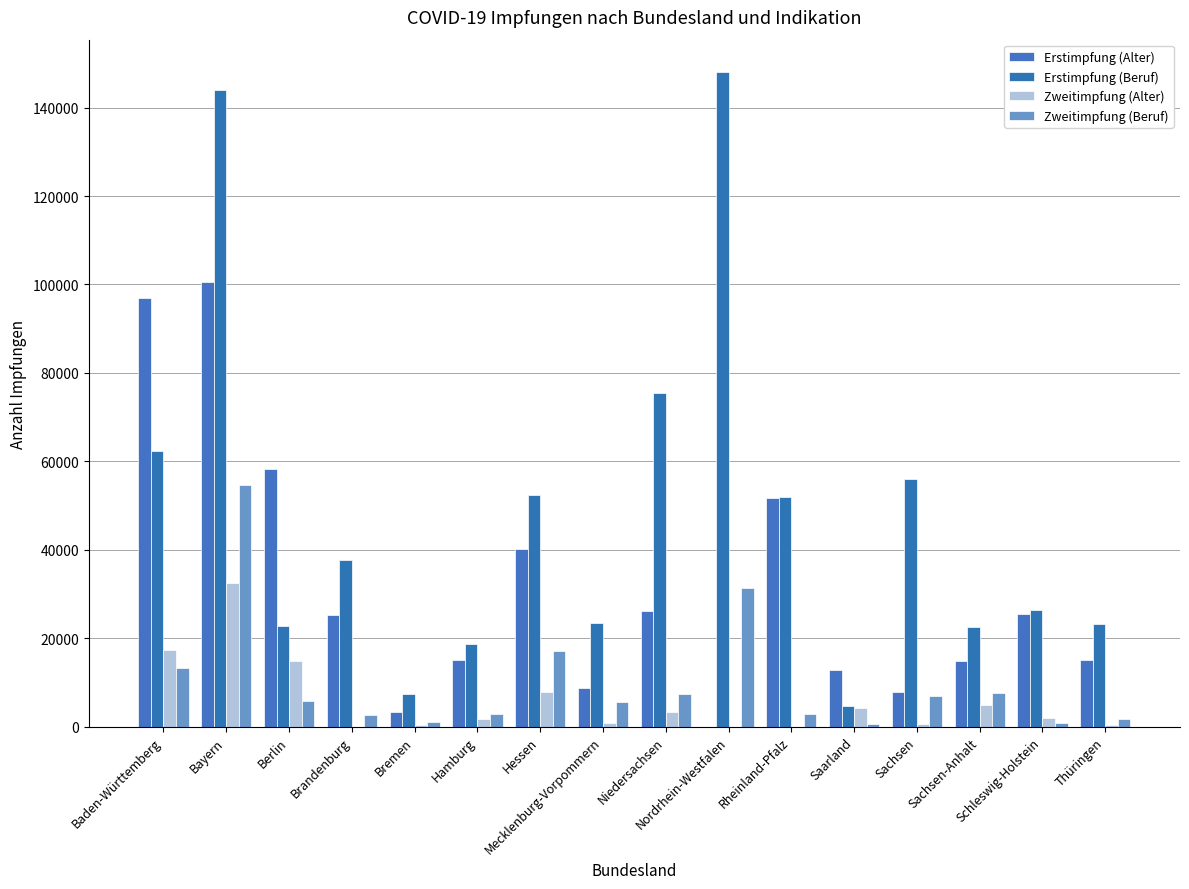

What is the difference between the second highest and minimum values in the Zweitimpfung (Beruf) series?

30779